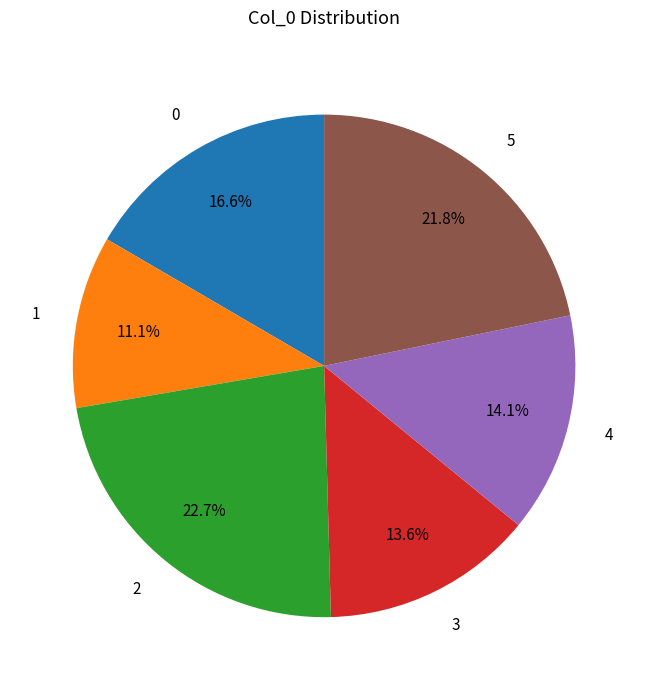

To the nearest percent, what percentage of the pie is 3?

14%